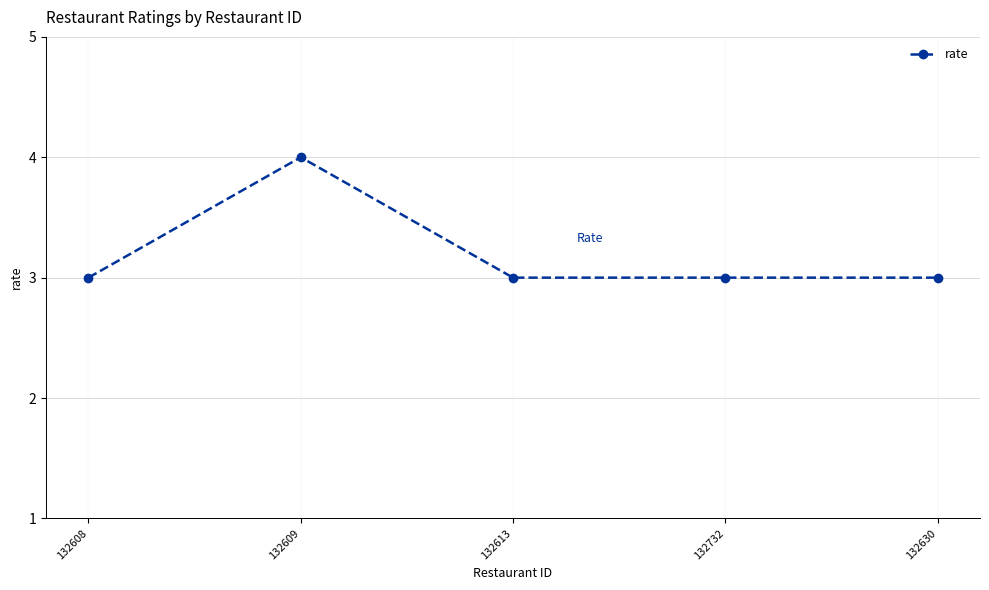

Reading left to right, extract all data points from this chart.

132608=3	132609=4	132613=3	132732=3	132630=3